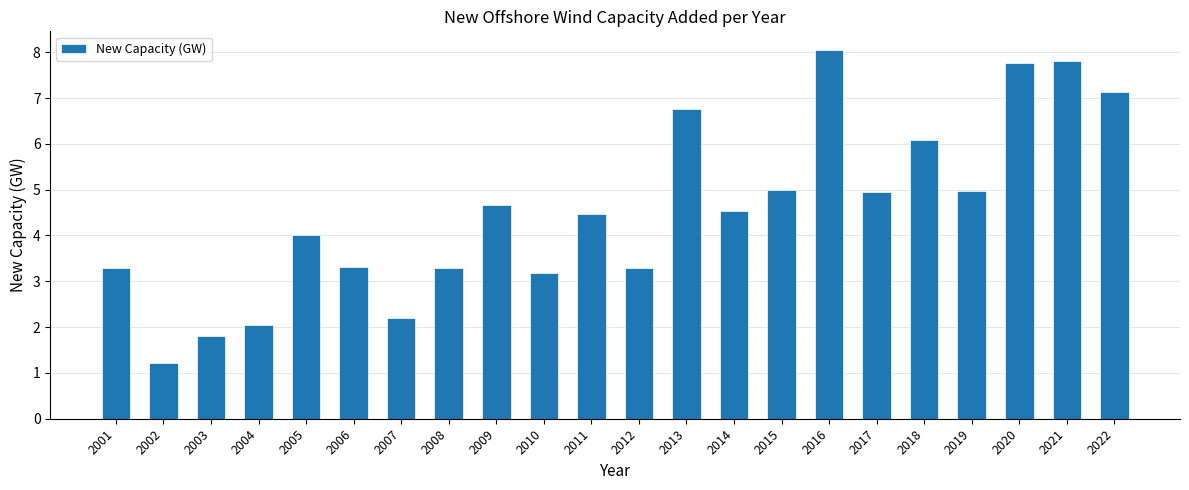

How many categories are shown in the chart?

22